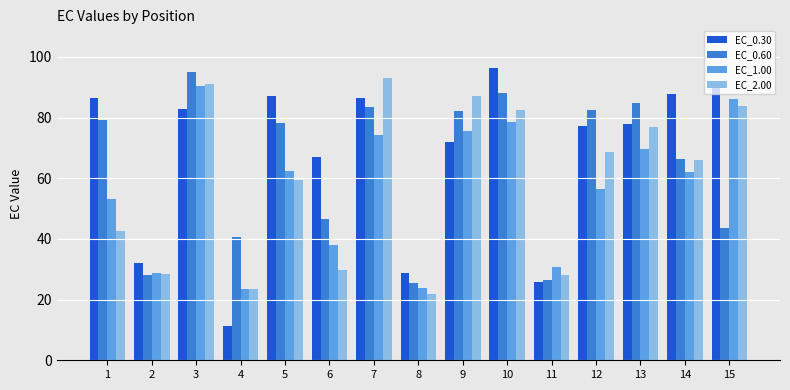

What is the total value across all series at 3?

359.4